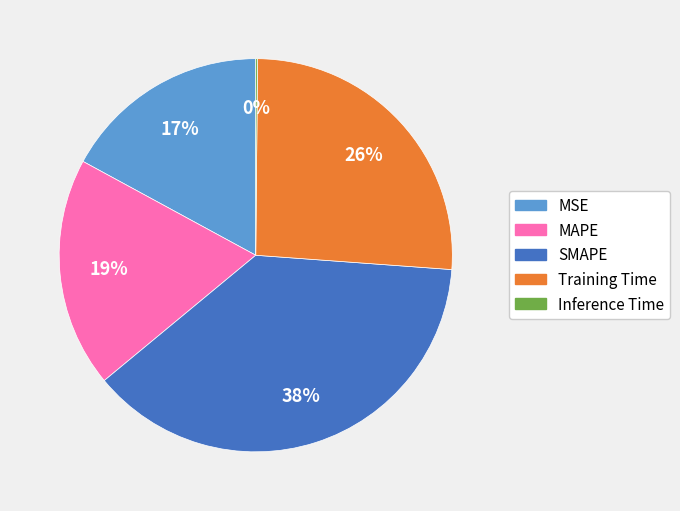

Is SMAPE the majority of the pie?

No